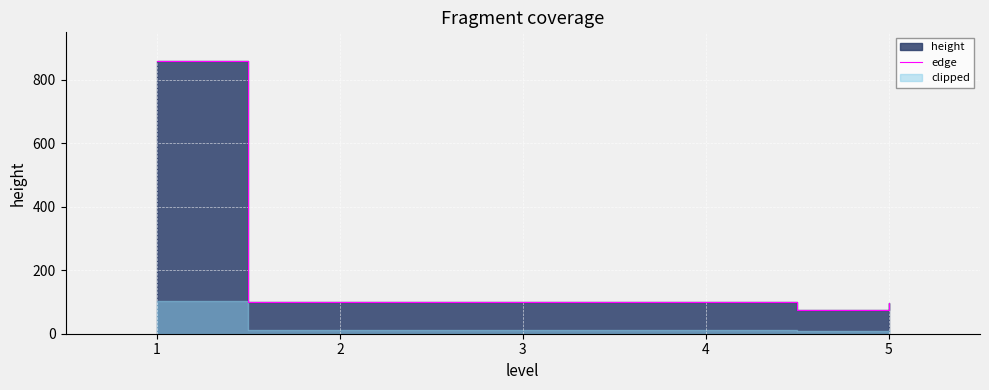

True or false: the data has more than 0 interior local peaks.

False